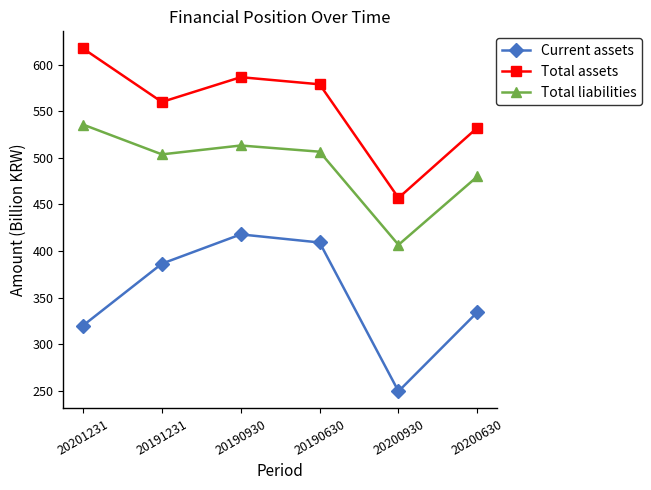

The Total assets series shows 892.6 at 20201231. True or false?

False